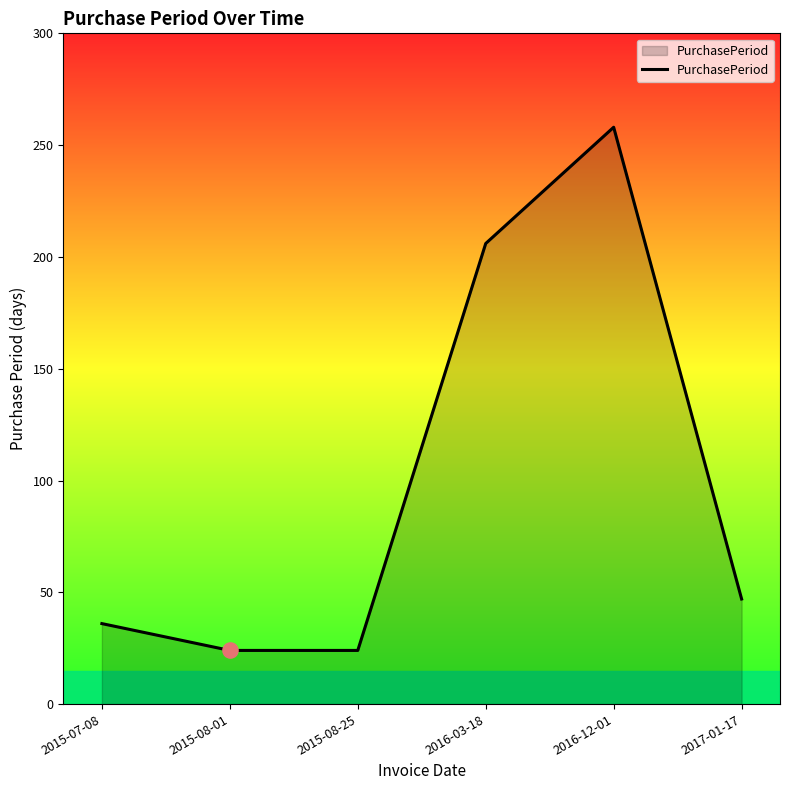

What is the change in value from 2016-03-18 to 2016-12-01?

+52